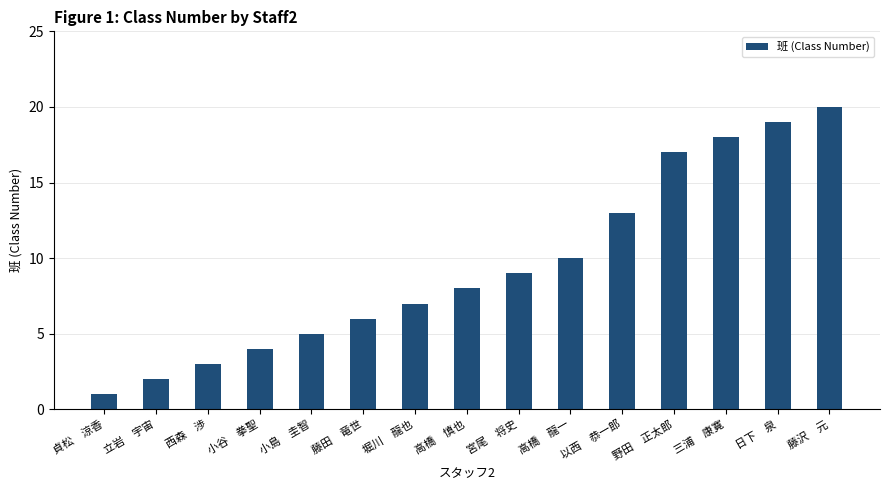

What position from the right is 高橋　慎也?

8